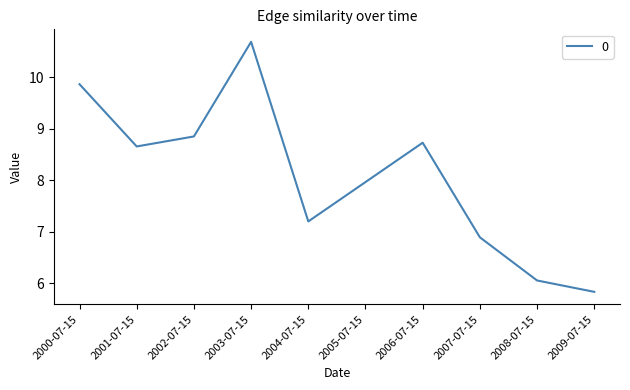

Where is the first local maximum?

2003-07-15